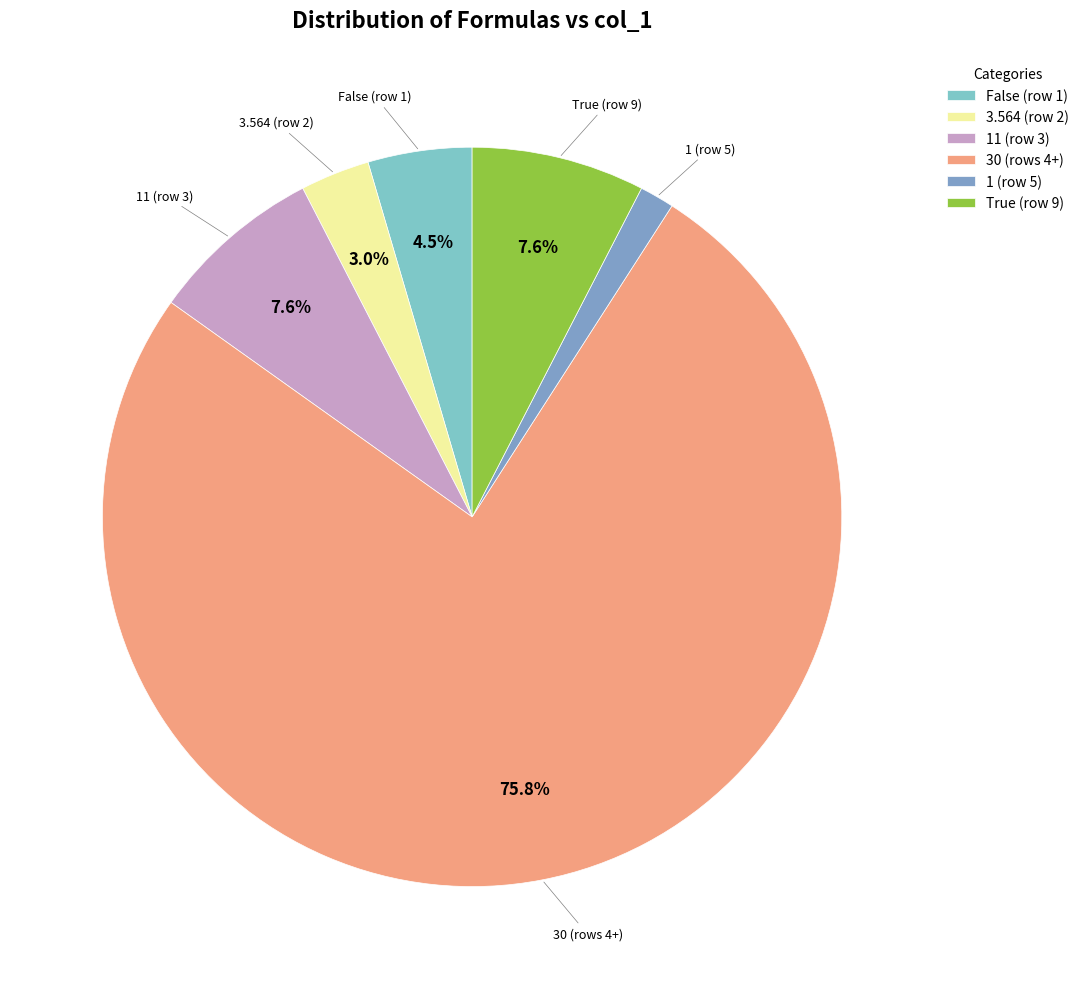

To the nearest percent, what is the difference between the largest and smallest slice percentages?

74%